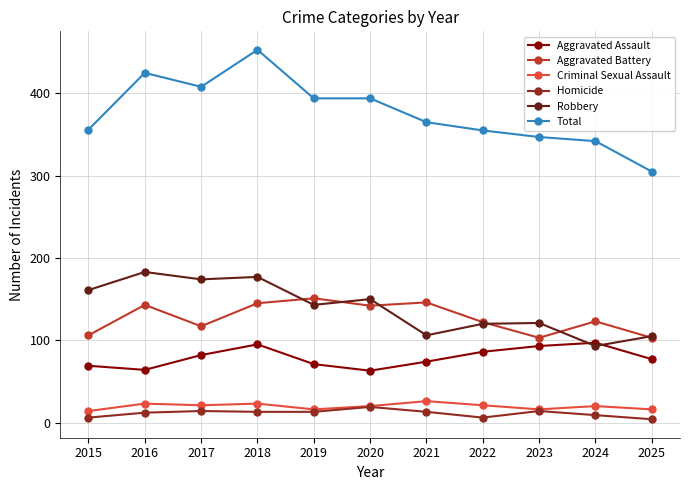

What is the sum of all Aggravated Battery values?

1401